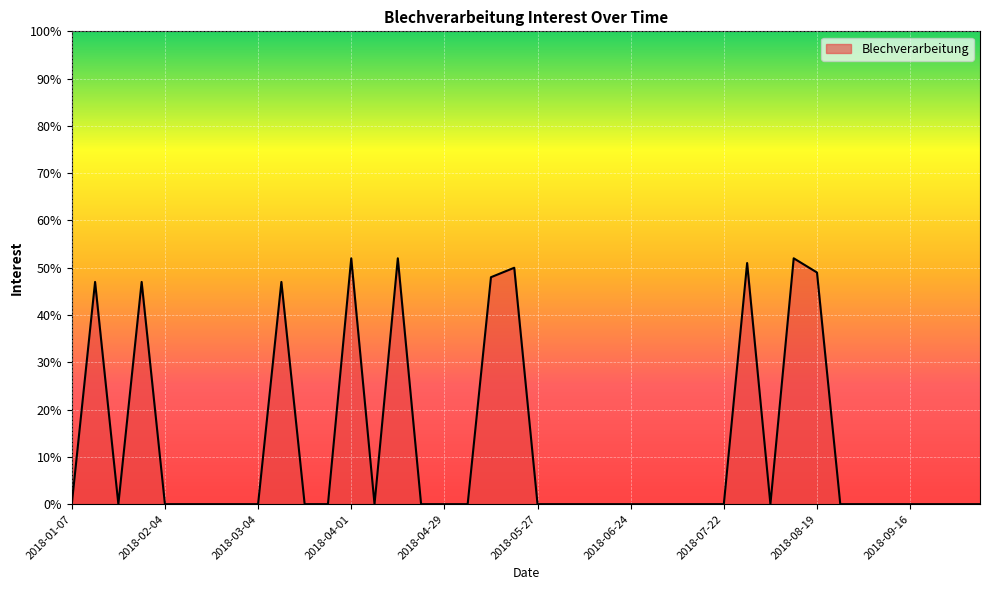

How many lines are shown in the chart?

1